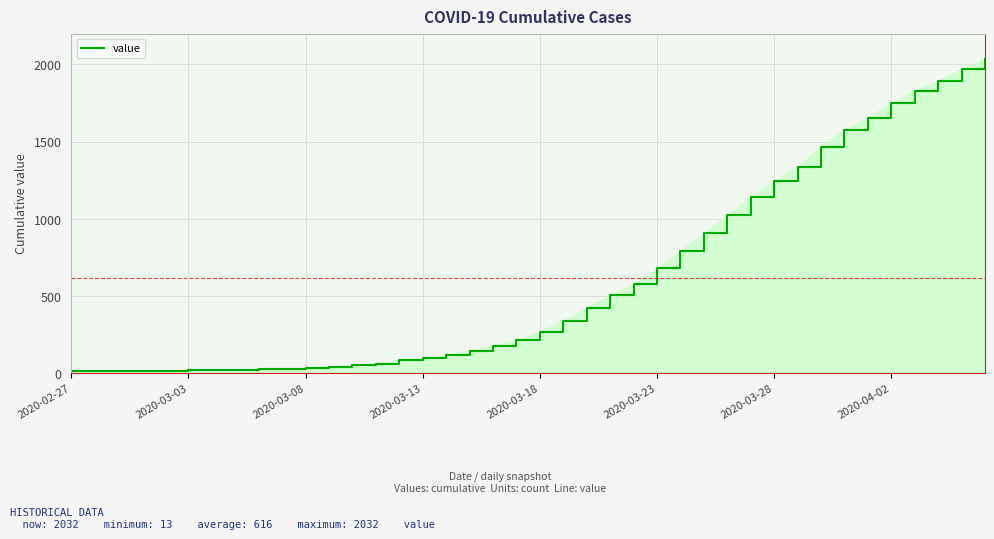

What is the greatest value displayed?

2032